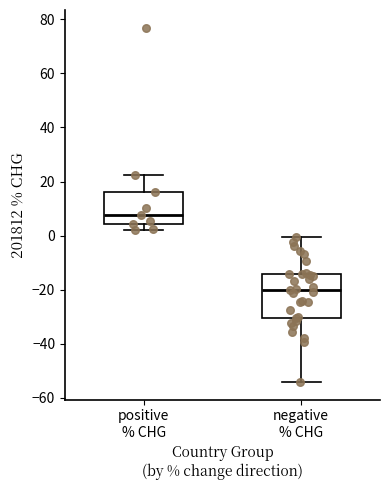

Reading left to right, transcribe this box plot: for each box, give where its median line is, the range the box spans, and where its two whiskers end, as read against the y-axis. The values are not printed on the chart, so give them approximately, as read against the axis.

positive % CHG: median 8, box 4 to 16, whiskers 2 to 22
negative % CHG: median -20, box -30 to -14, whiskers -54 to 0